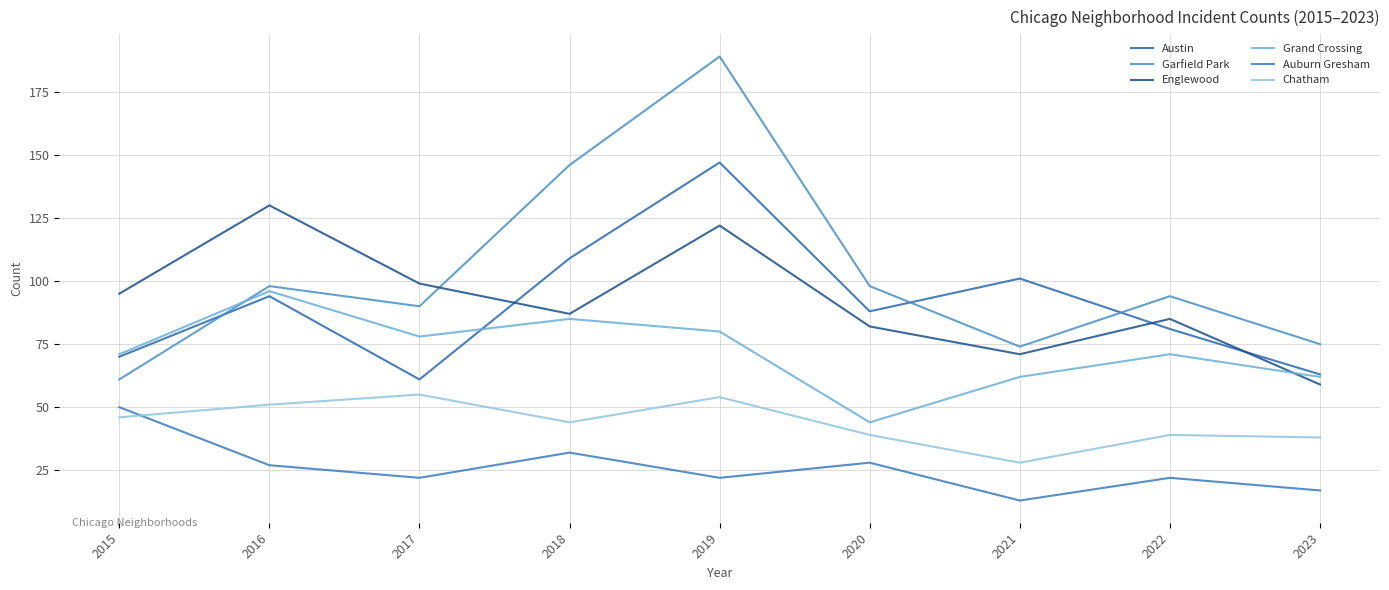

What is the sum of all Garfield Park values?

925